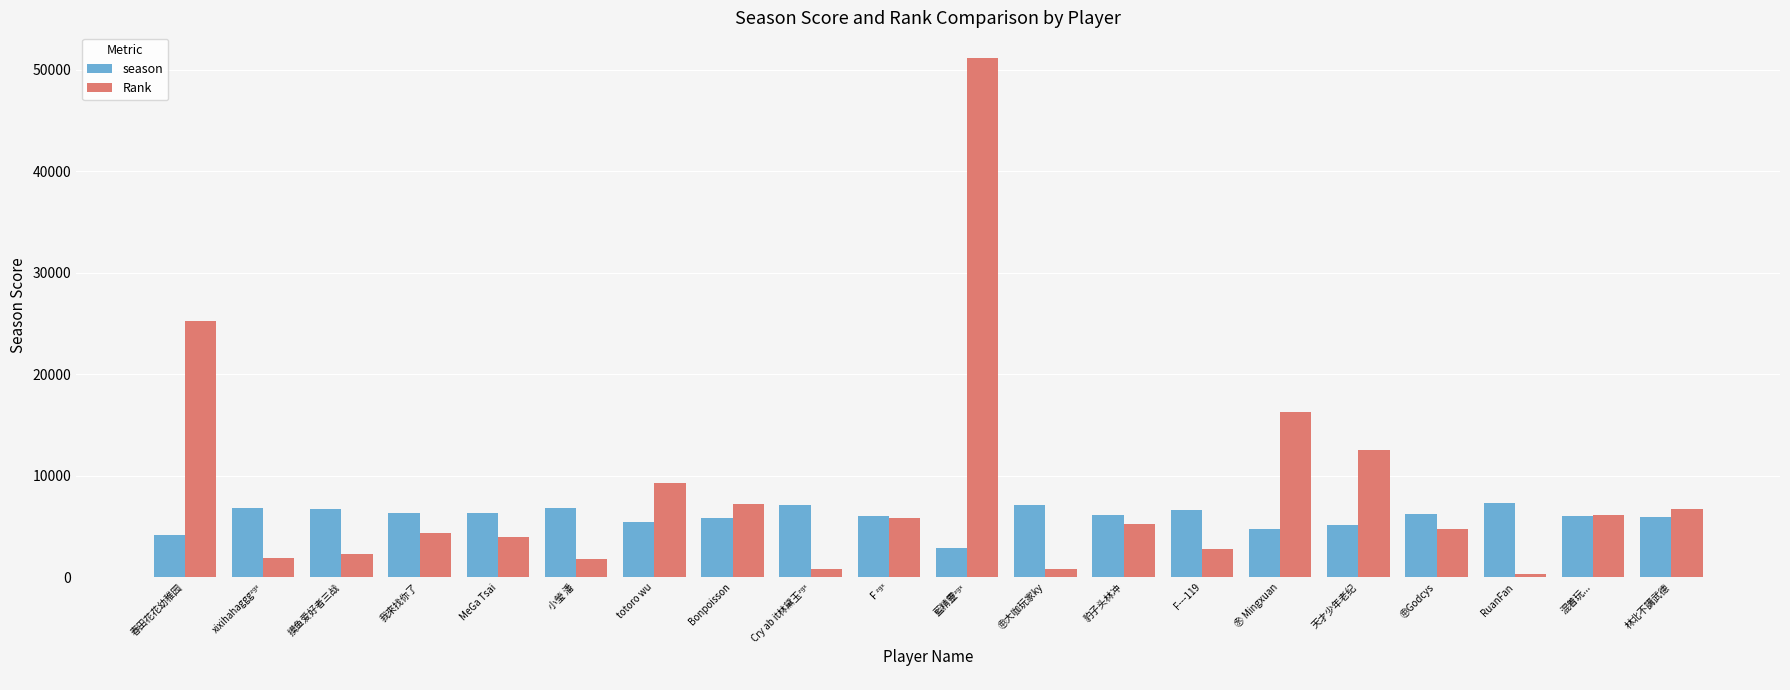

What is the spread (max minus min) of values at 小瑩 潘?

5099